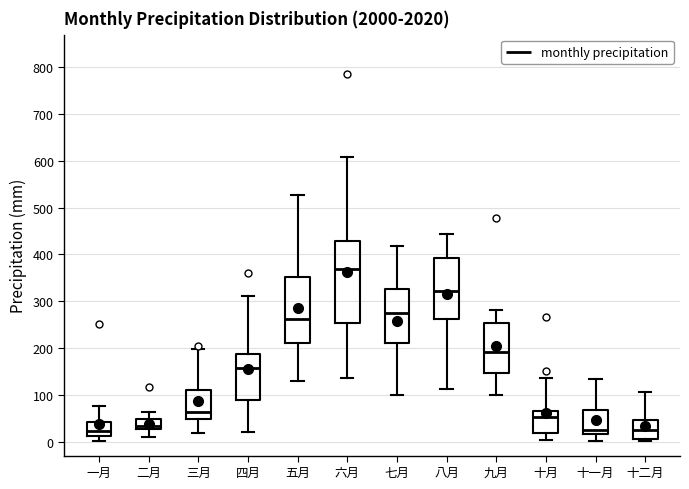

Reading left to right, transcribe this box plot: for each box, give where its median line is, the range the box spans, and where its two whiskers end, as read against the y-axis. The values are not printed on the chart, so give them approximately, as read against the axis.

一月: median 20, box 10 to 40, whiskers 0 to 80
二月: median 30 (just above the box's lower edge), box 30 to 50, whiskers 10 to 60
三月: median 60, box 50 to 110, whiskers 20 to 200
四月: median 160, box 90 to 190, whiskers 20 to 310
五月: median 260, box 210 to 350, whiskers 130 to 530
六月: median 370, box 250 to 430, whiskers 140 to 610
七月: median 270, box 210 to 330, whiskers 100 to 420
八月: median 320, box 260 to 390, whiskers 110 to 440
九月: median 190, box 150 to 250, whiskers 100 to 280
十月: median 50, box 20 to 70, whiskers 0 to 140
十一月: median 30, box 20 to 70, whiskers 0 to 130
十二月: median 30, box 10 to 50, whiskers 0 to 110